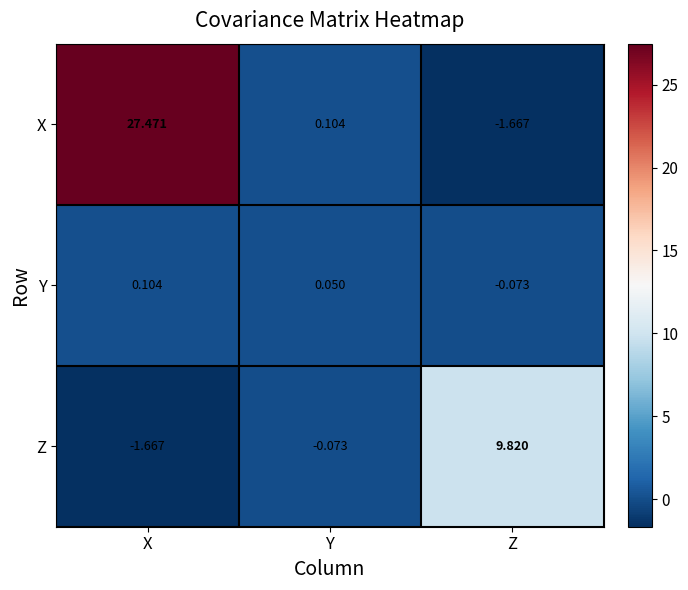

What is the total value across all series at X?

25.9